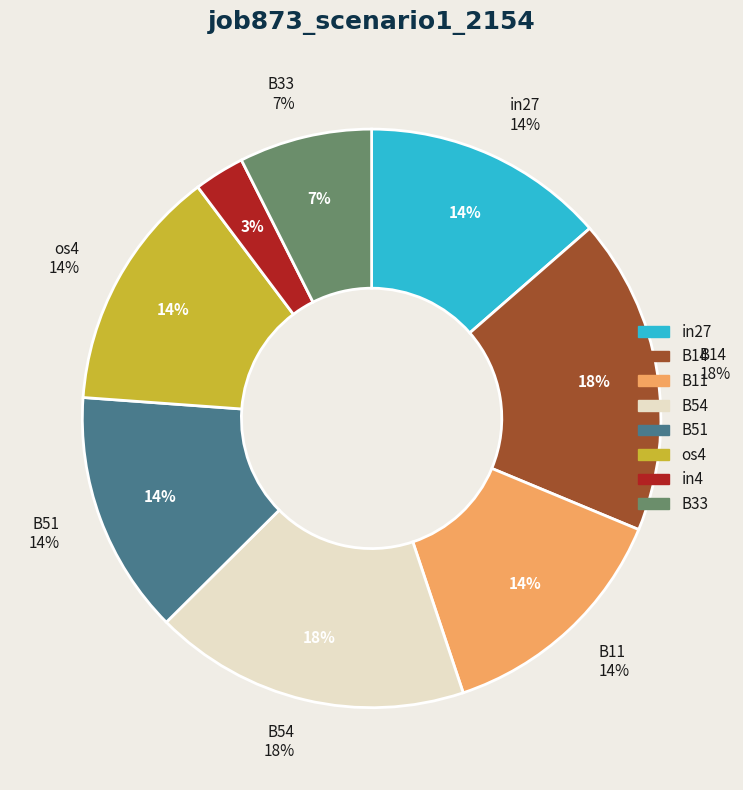

To the nearest percent, what is the combined percentage of in27 and os4?

27%